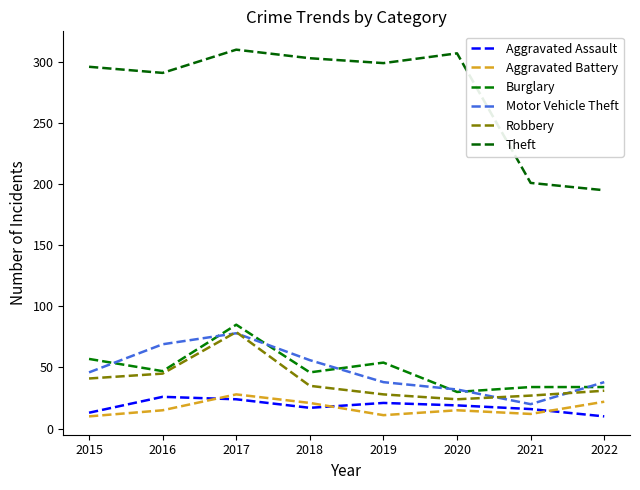

Which series changed the most between 2018 and 2019?

Motor Vehicle Theft